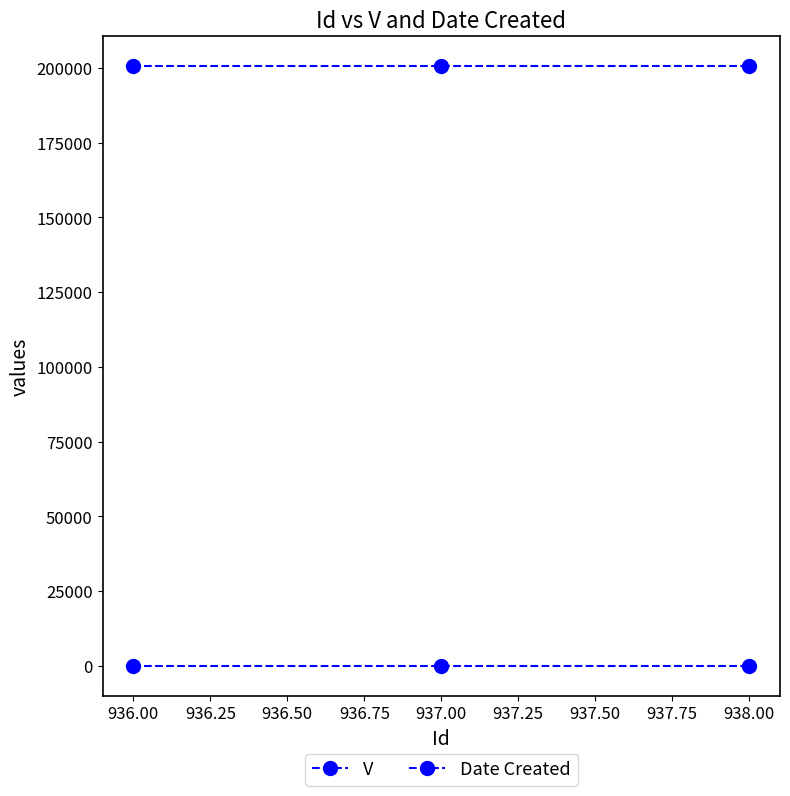

How many lines are shown in the chart?

2